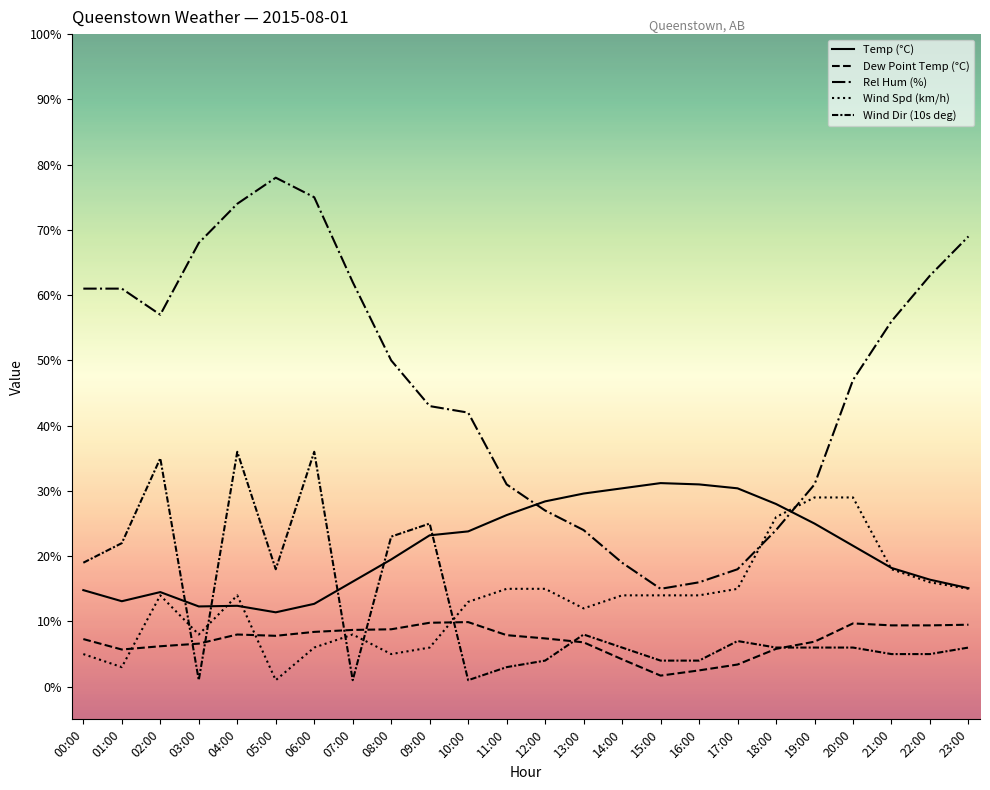

Rank the categories by Rel Hum (%) value from lowest to highest.

15:00, 16:00, 17:00, 14:00, 13:00, 18:00, 12:00, 11:00, 19:00, 10:00, 09:00, 20:00, 08:00, 21:00, 02:00, 00:00, 01:00, 07:00, 22:00, 03:00, 23:00, 04:00, 06:00, 05:00